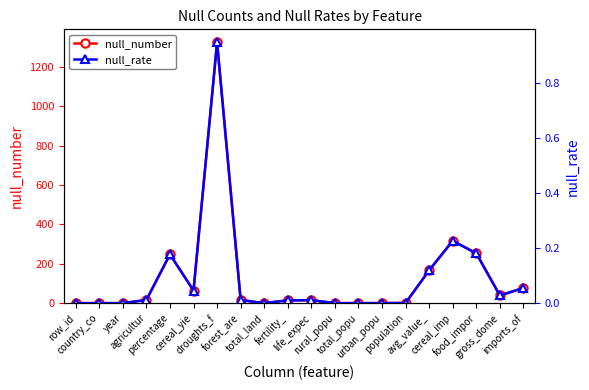

What is the sum of all null_rate values?

1.8